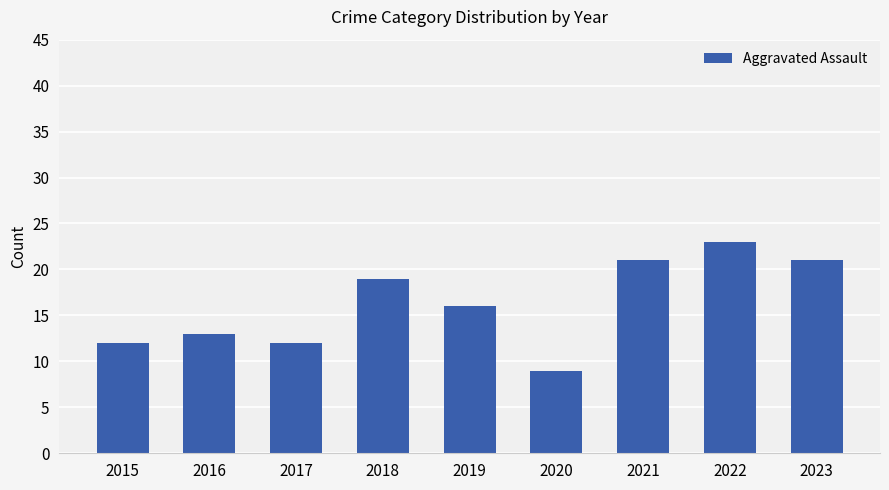

Are the bars horizontal?

No